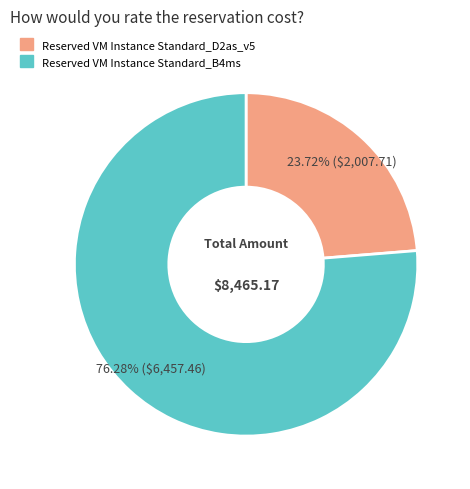

True or false: Reserved VM Instance Standard_B4ms accounts for 76% of the total.

True